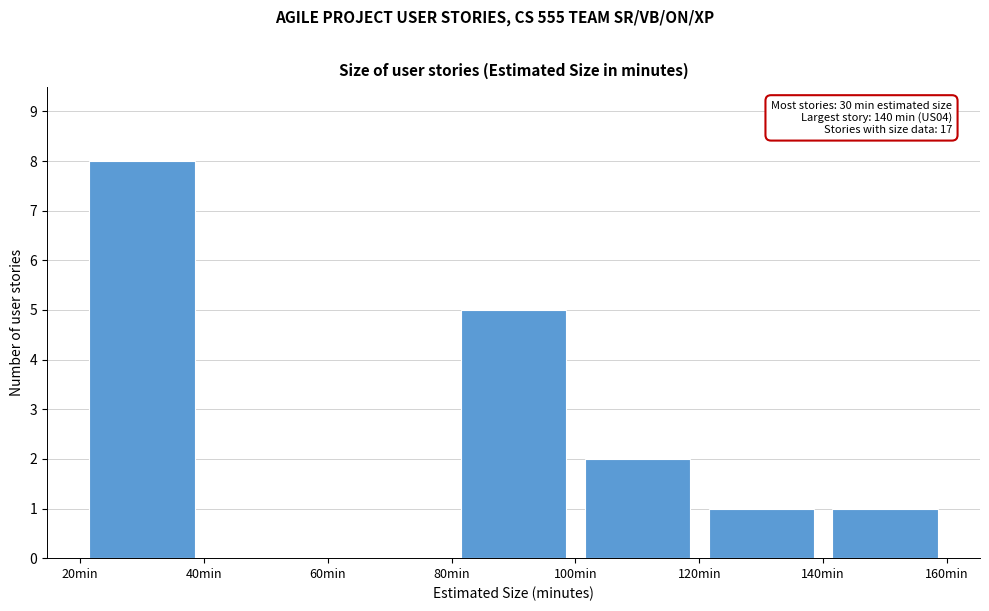

Over which range of the x-axis is the bar tallest?

20 to 40